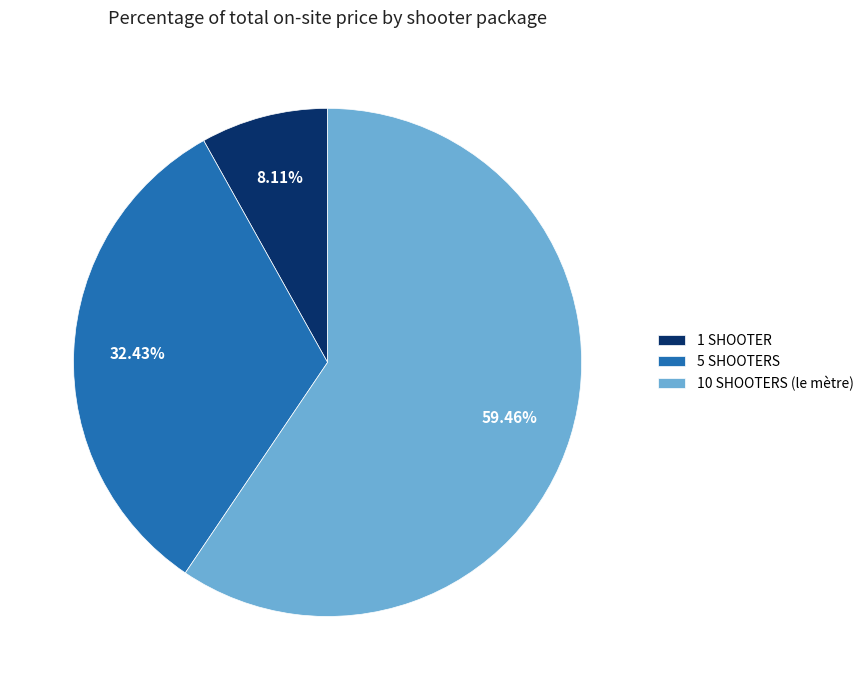

What is the smallest slice in the pie chart?

1 SHOOTER